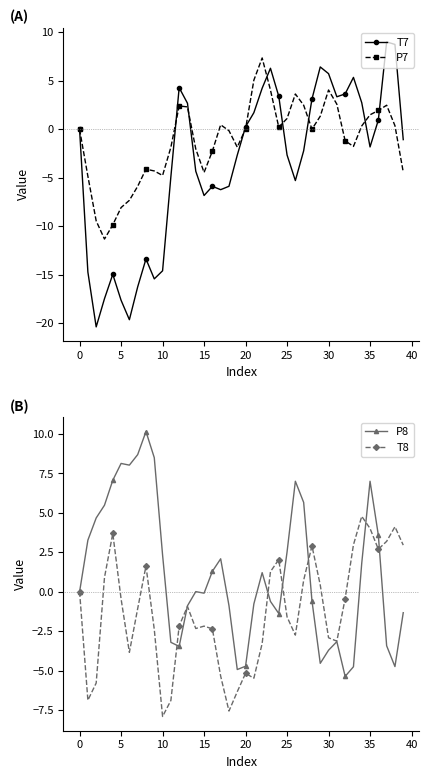

How many values in the P8 series exceed 0?

20